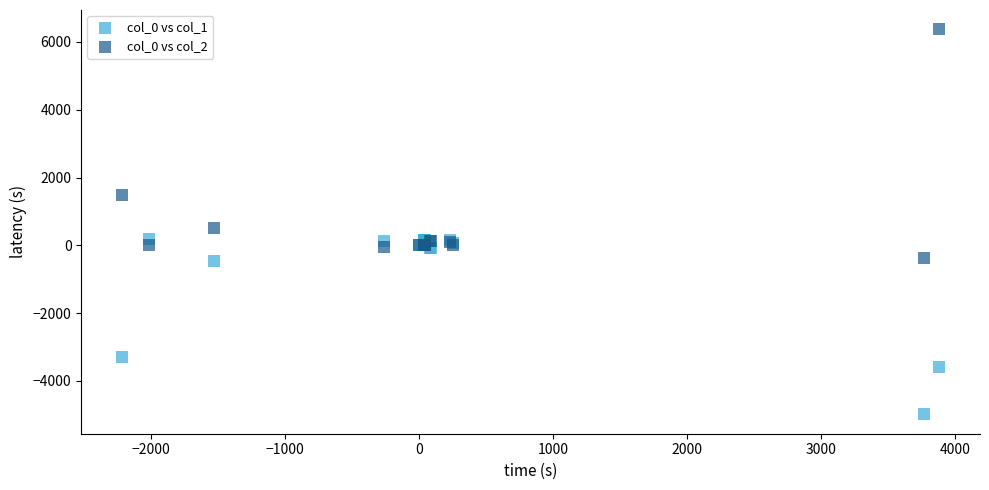

Which series reaches the maximum Y coordinate?

col_0 vs col_2